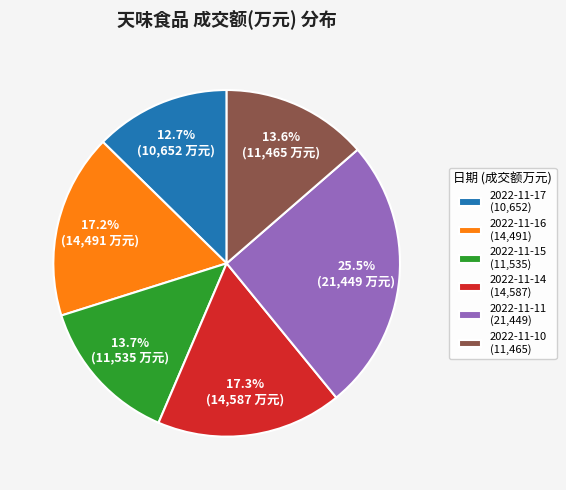

What is the smallest slice in the pie chart?

2022-11-17